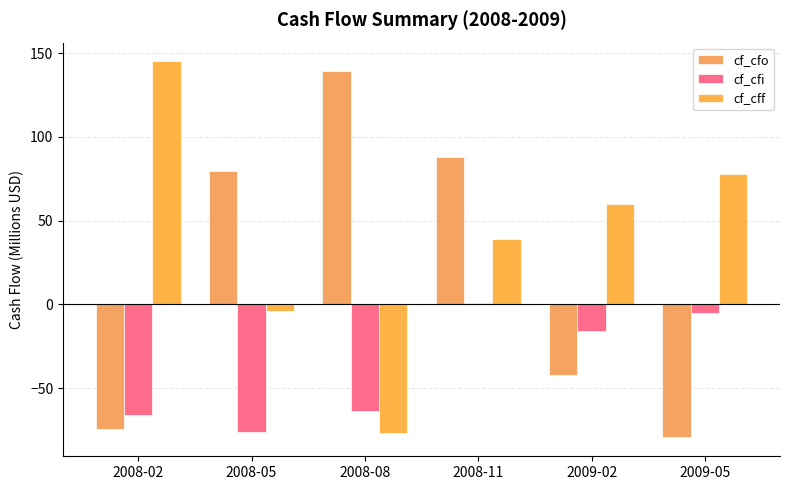

How many groups of bars are there?

6